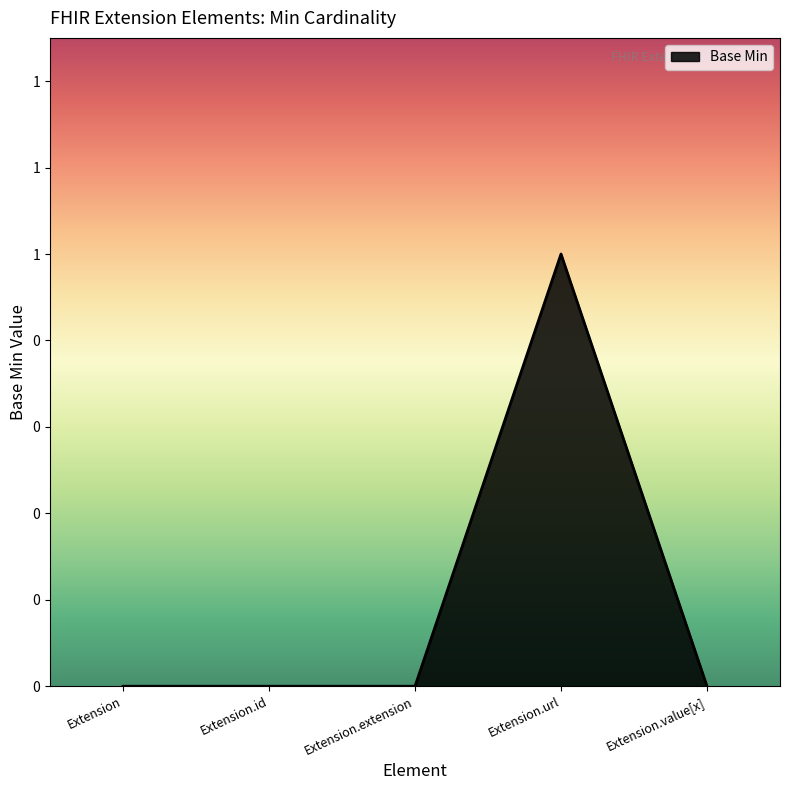

What is the change in value from Extension.extension to Extension.url?

+1